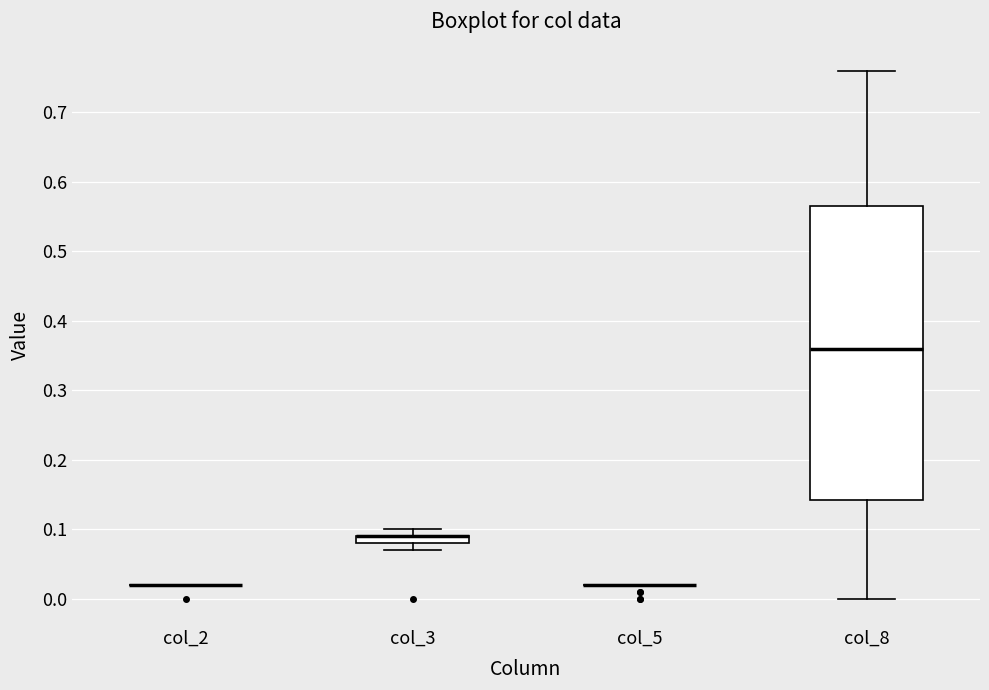

Comparing the boxes themselves (not the whiskers), which one is the tallest?

col_8